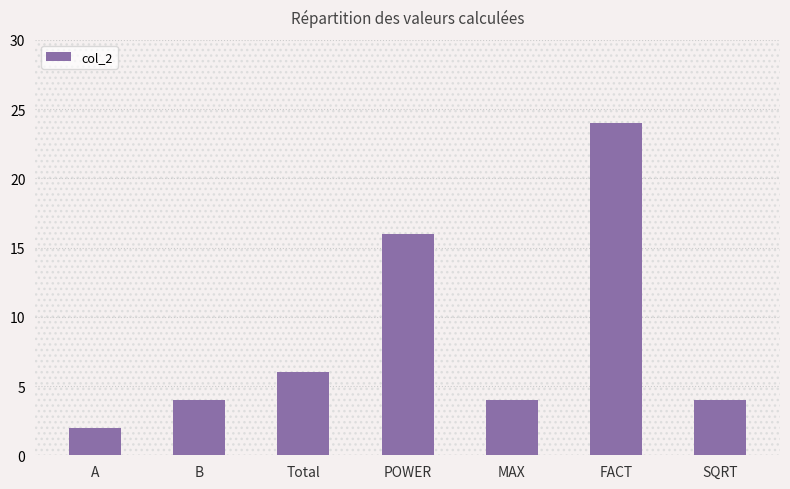

At which category does the chart reach its peak across all series?

FACT